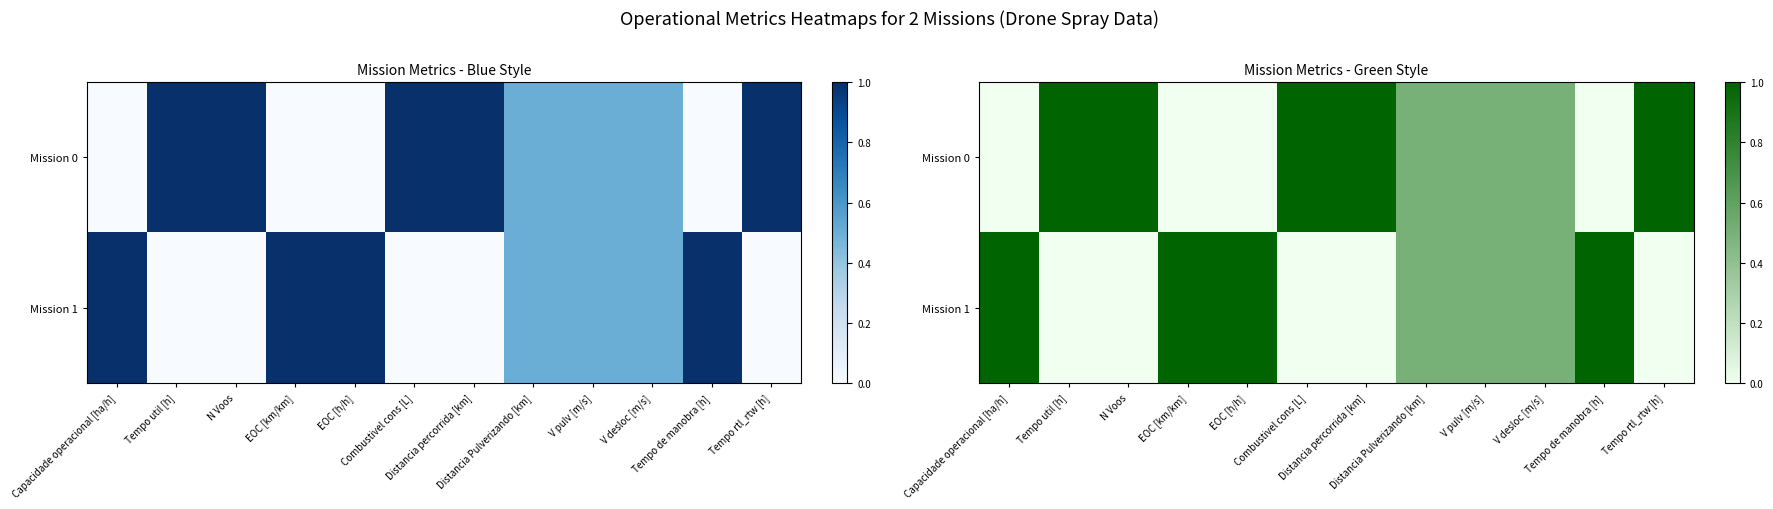

How many positive values does the Mission 1 series have?

7